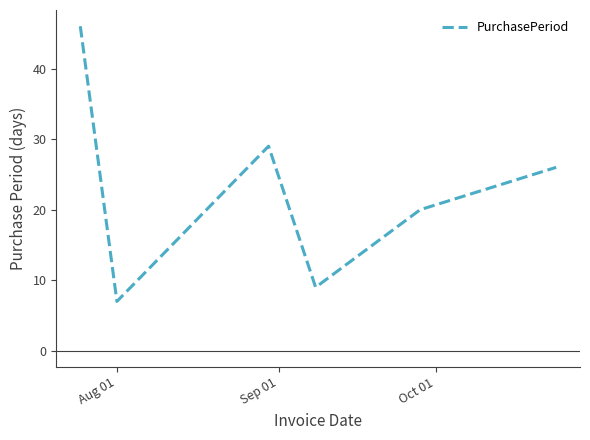

Reading right to left, what are all the values shown in this chart?

26	20	9	29	7	46